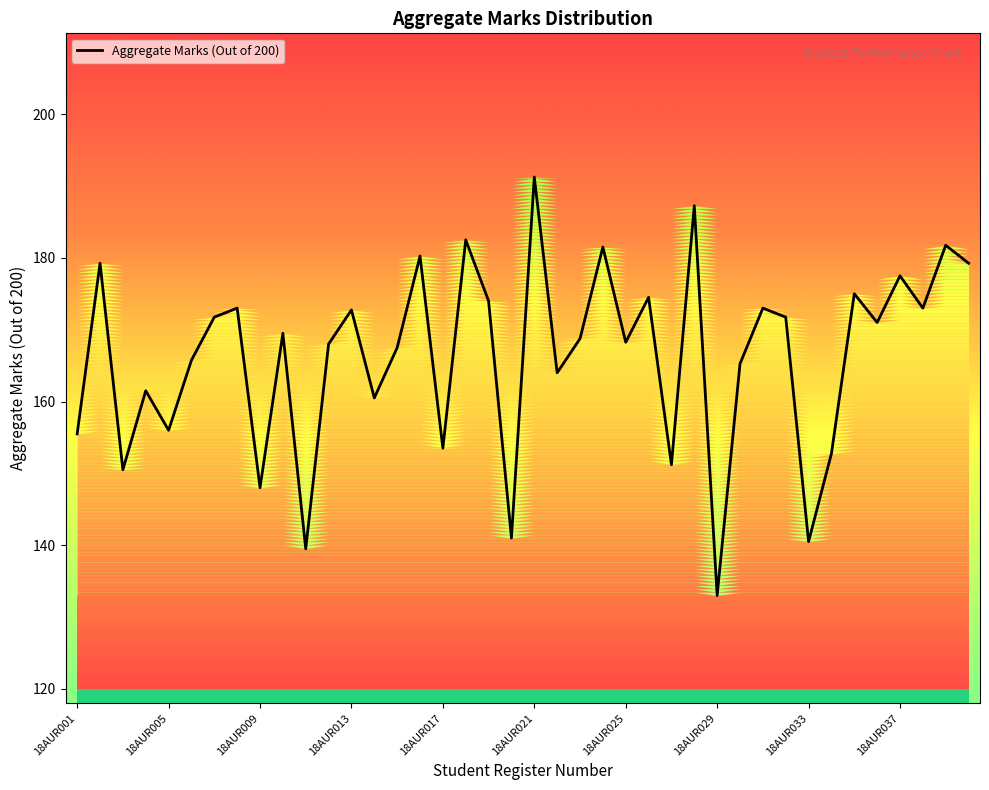

Between 31 and 14, which is larger?

31